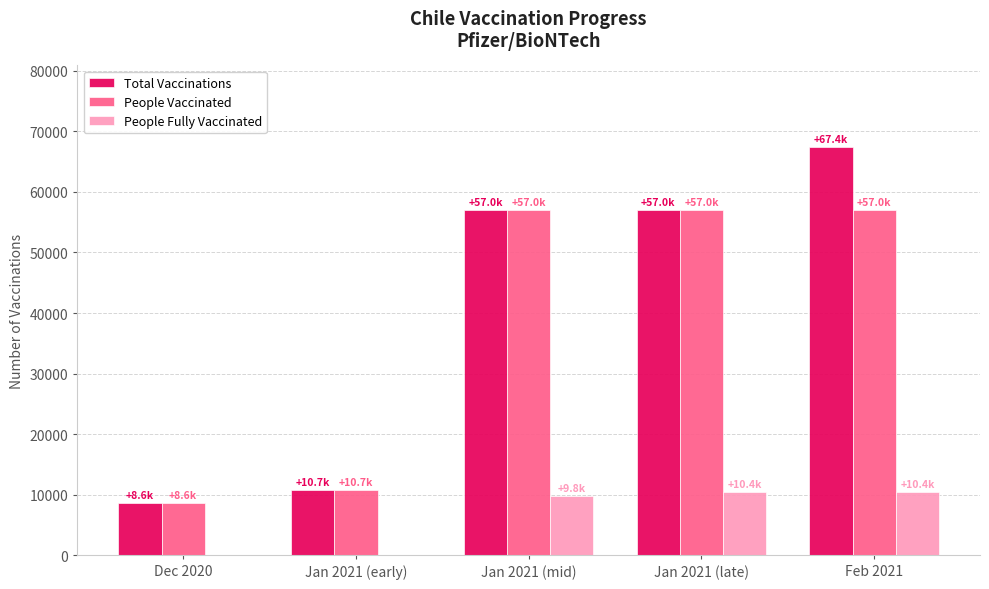

True or false: People Vaccinated has a value of 6136 at Jan 2021 (early).

False